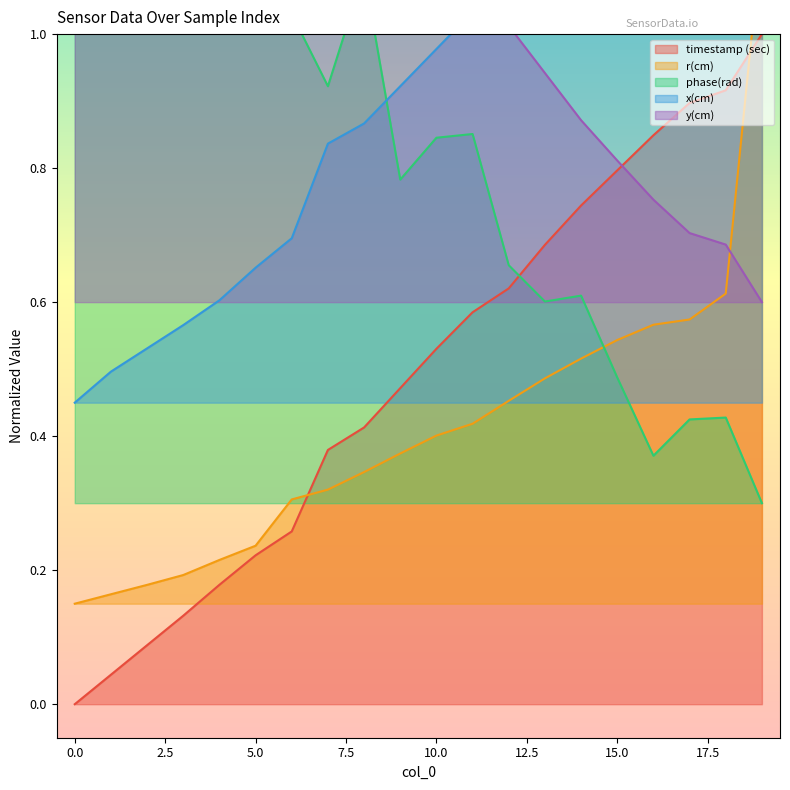

What is the average value of the y(cm) series?

1.1